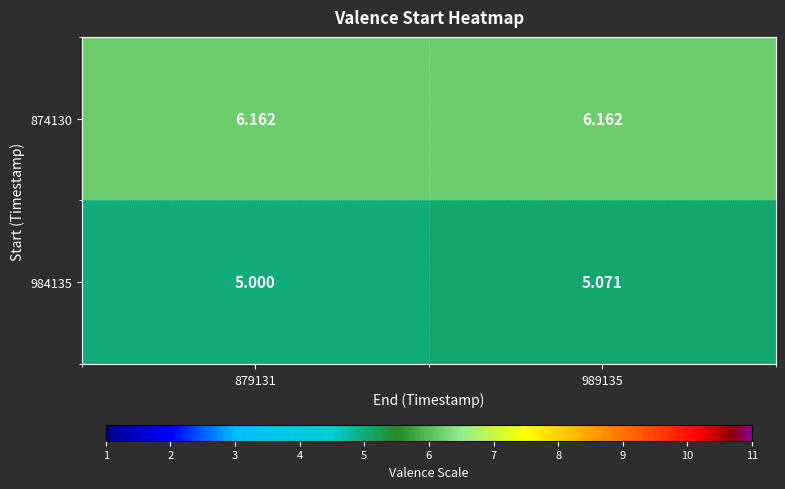

How many values in the 984135 series exceed 5?

1